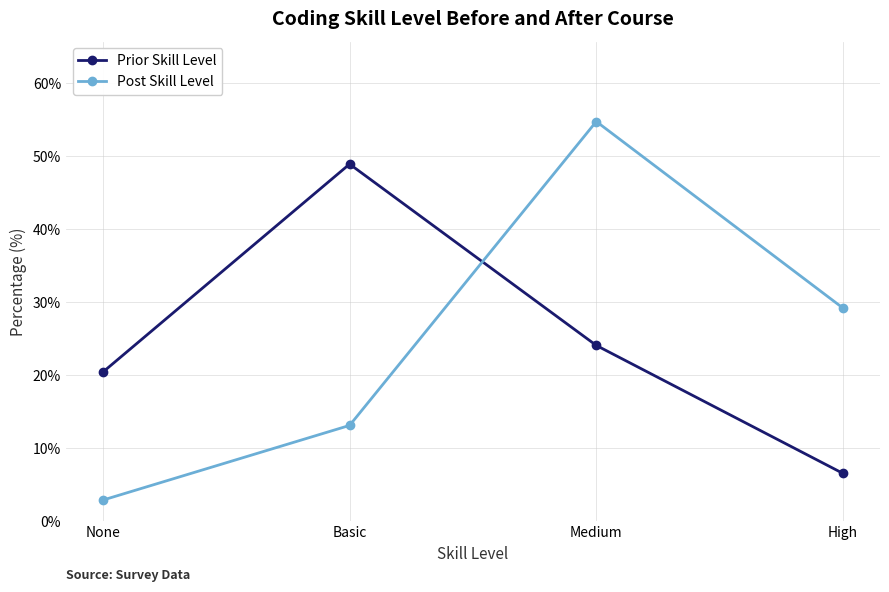

What is the average value of the Post Skill Level series?

25.0